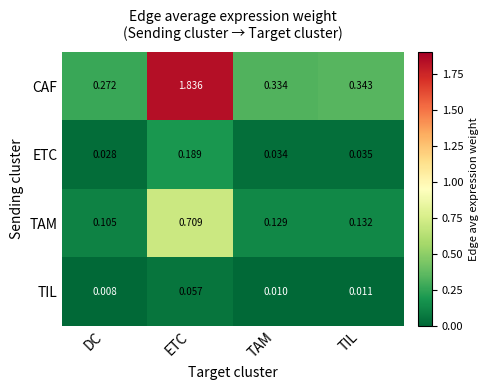

At which label does TAM reach its minimum?

DC